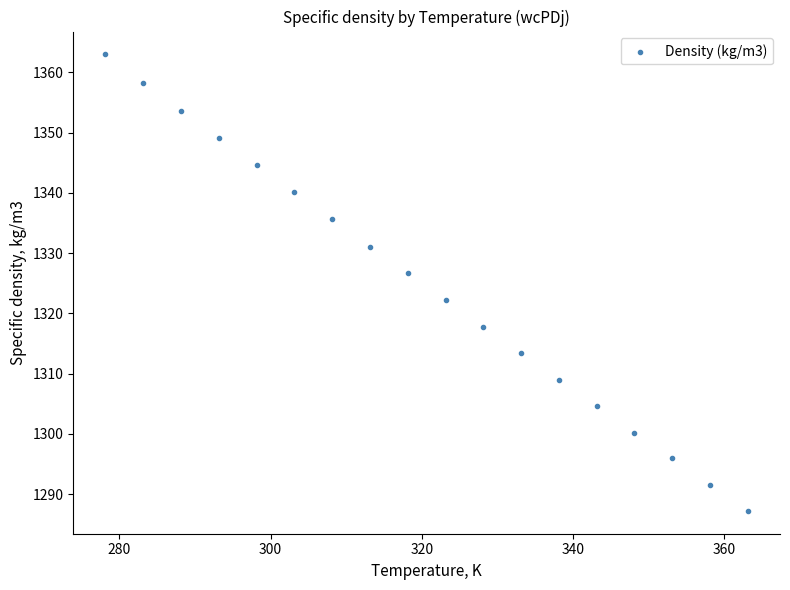

What Y value in the scatter plot is closest to 1325?

1326.7